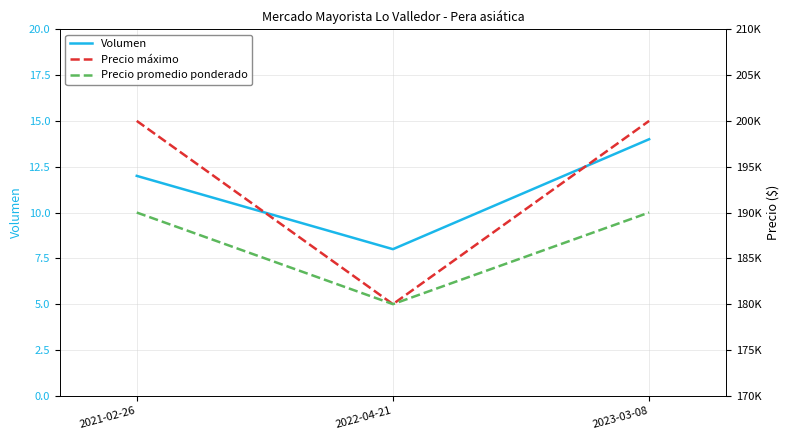

At which label does Volumen first exceed 12?

2023-03-08